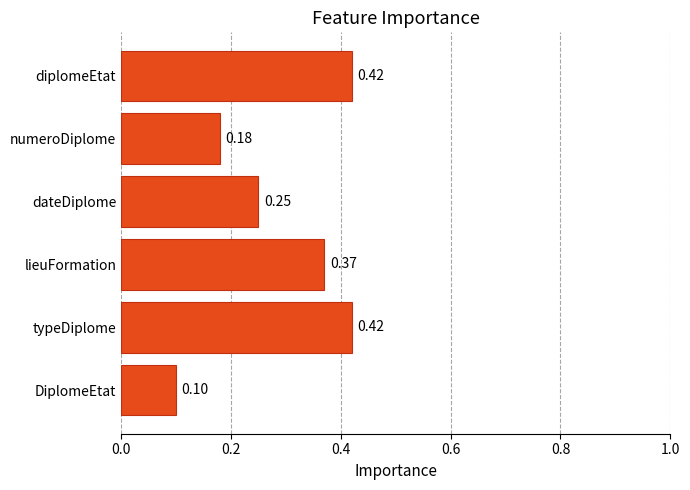

Where is the data nearest to the value 0?

DiplomeEtat